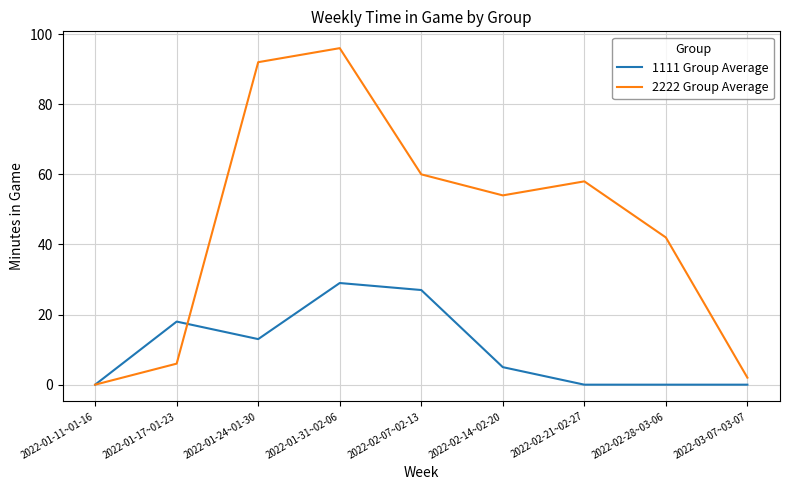

At which category is the sum across all series the highest?

2022-01-31~02-06